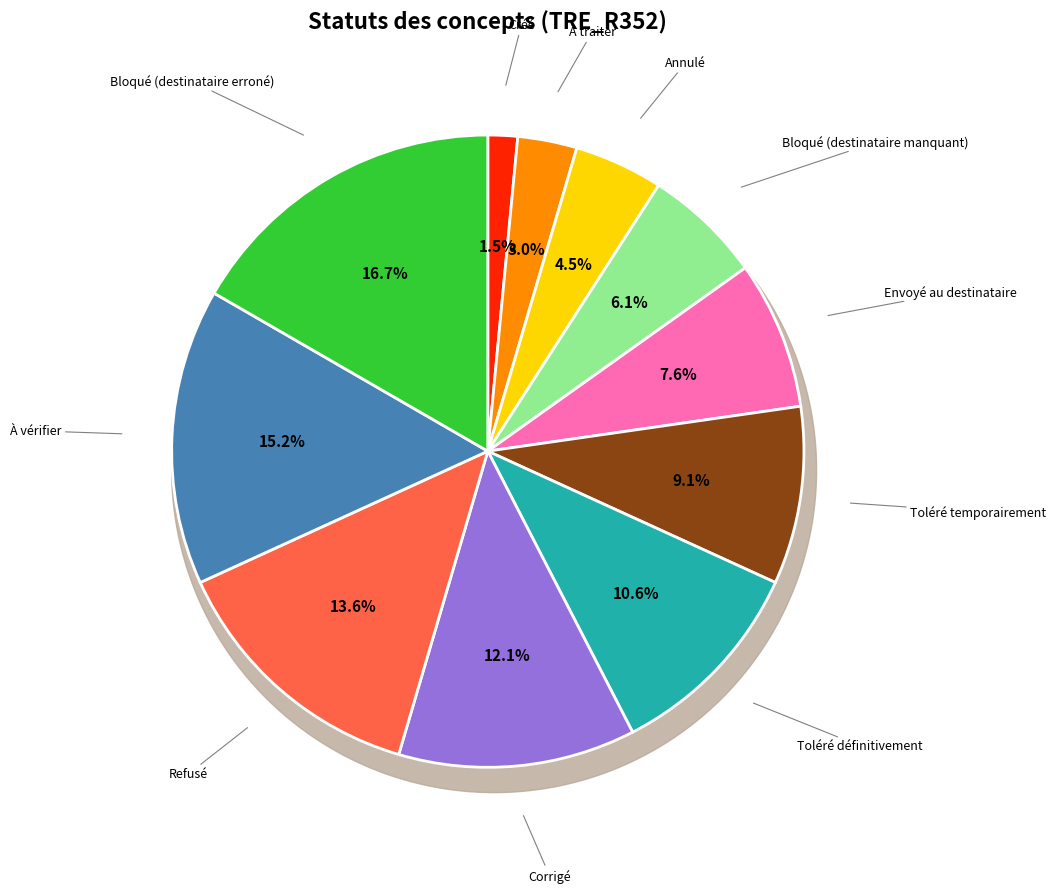

How many segments does this pie chart have?

11